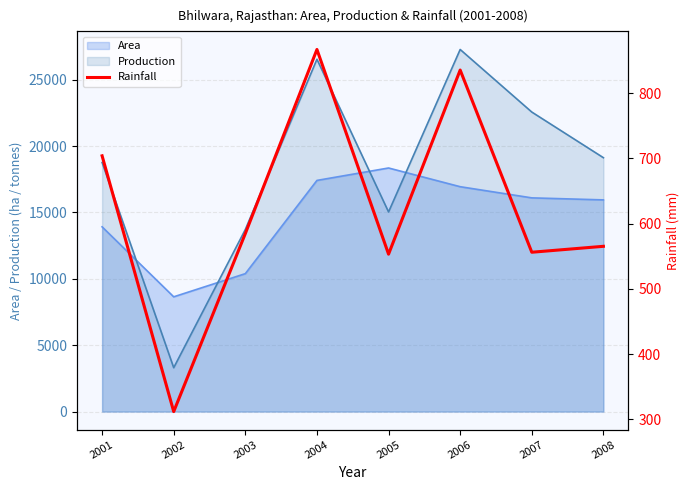

What is the greatest value displayed?

866.9